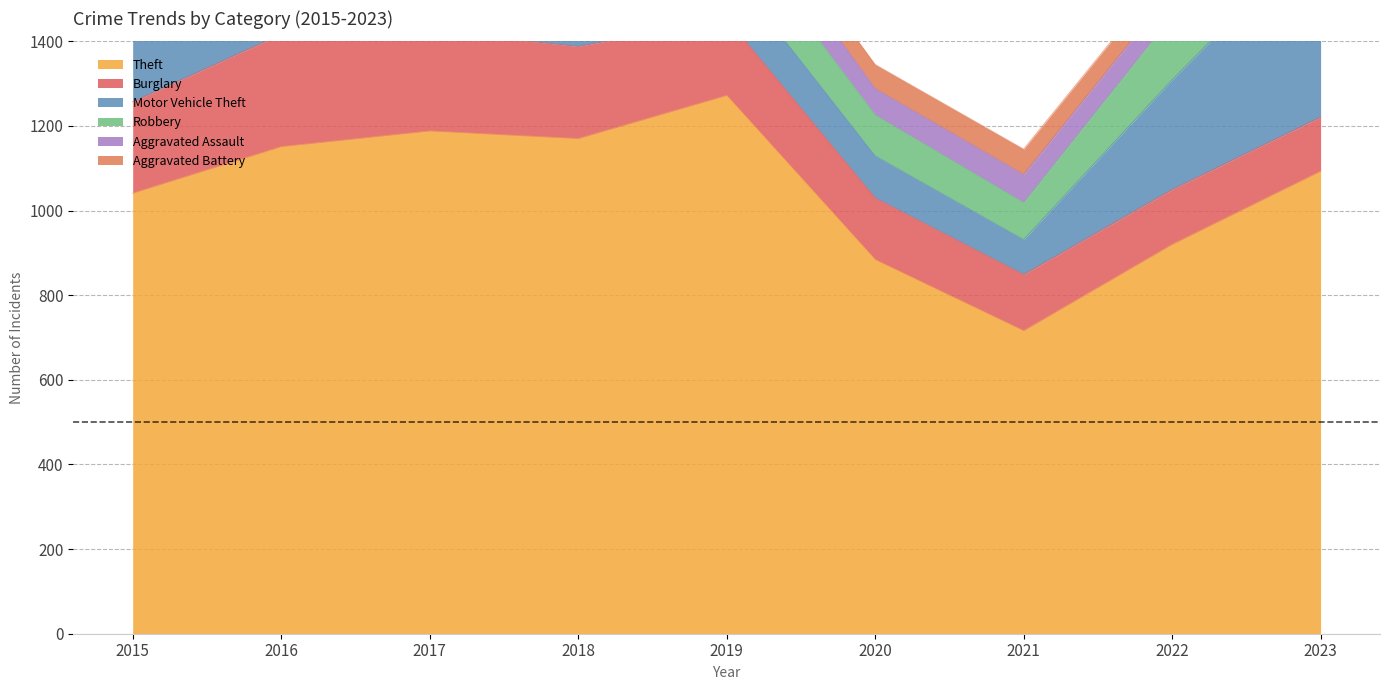

Does the chart display data point markers on the line(s)?

No